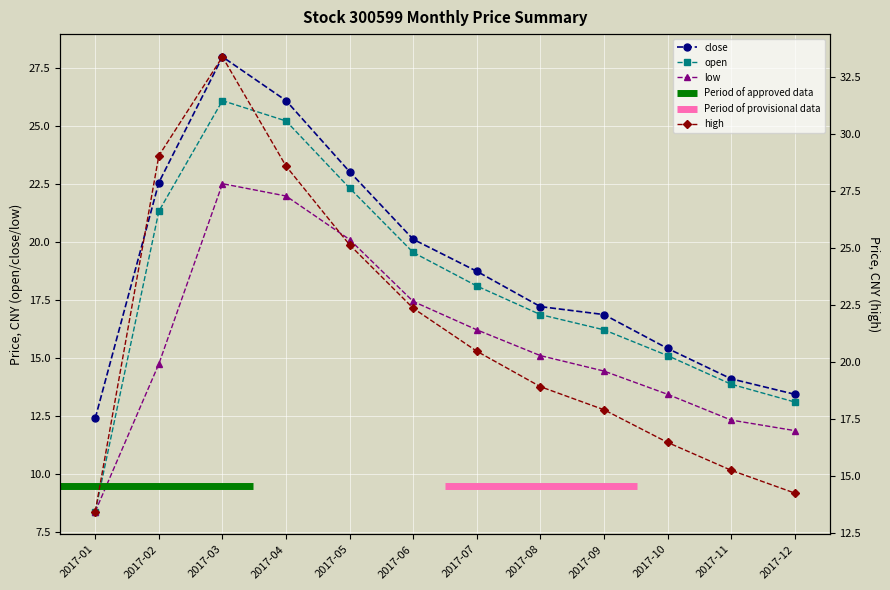

What is the sum of the close values at 2017-01 and 2017-04?

38.5